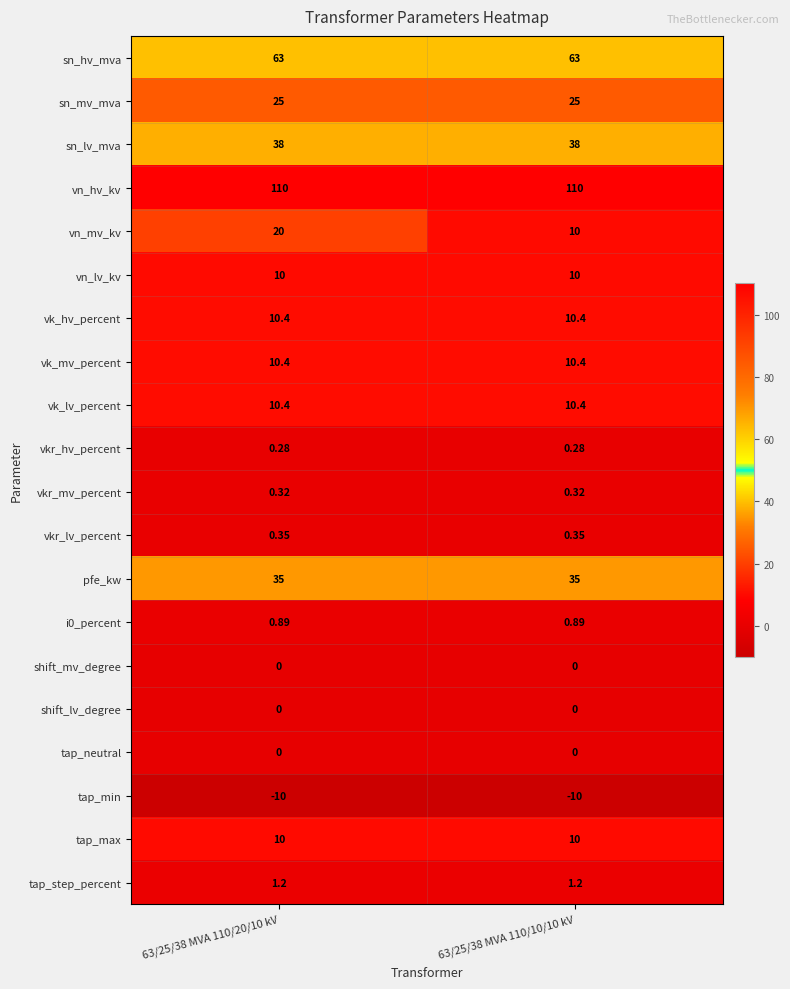

Which series has the largest range (max minus min)?

vn_mv_kv